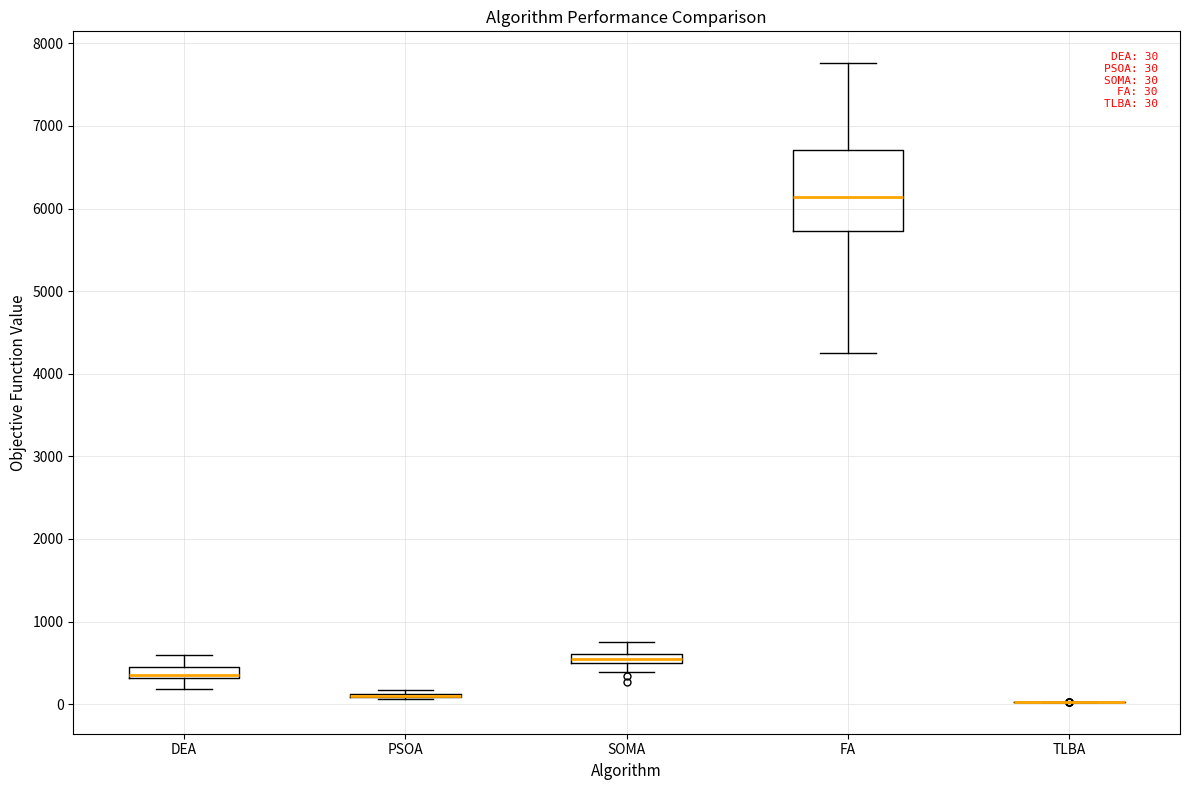

Comparing the boxes themselves (not the whiskers), which one is the tallest?

FA